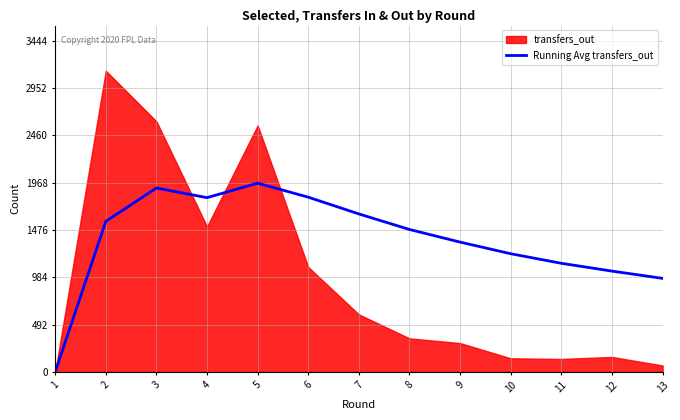

The value of Running Avg transfers_out at 2 is 1565.5. True or false?

True